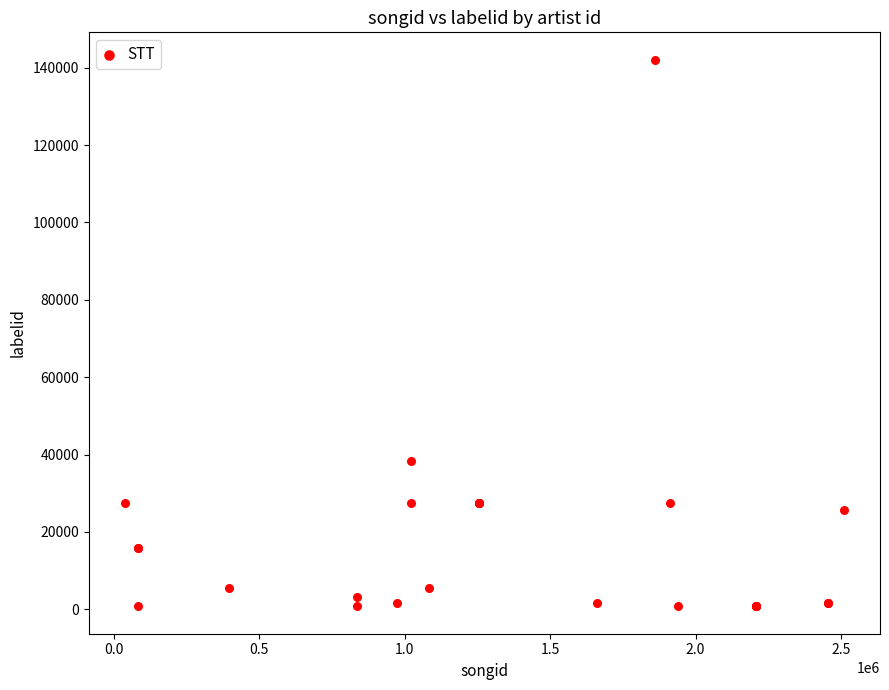

What Y value in the scatter plot is closest to 71407?

38210